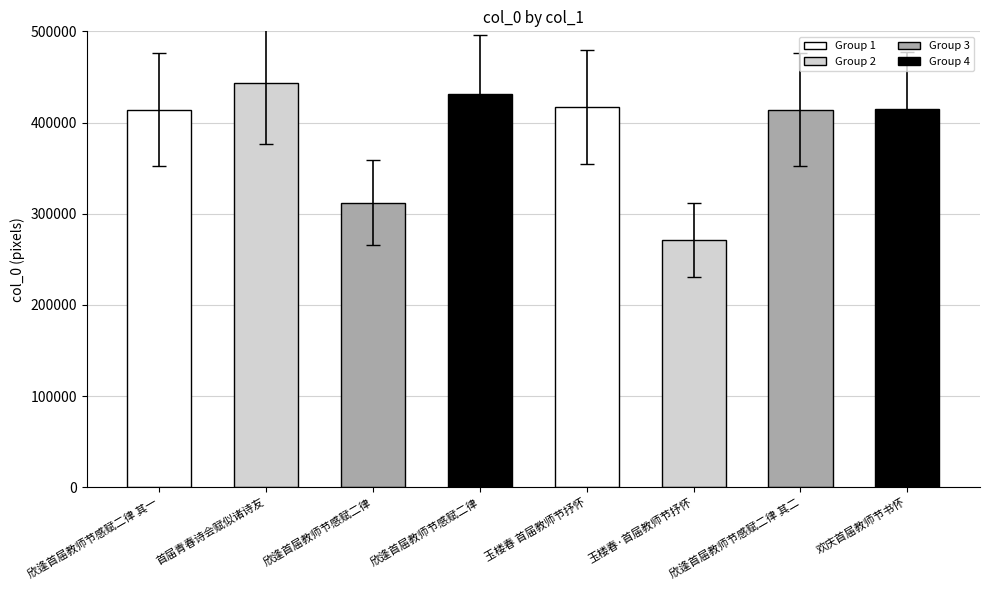

How many values are below 415073?

4